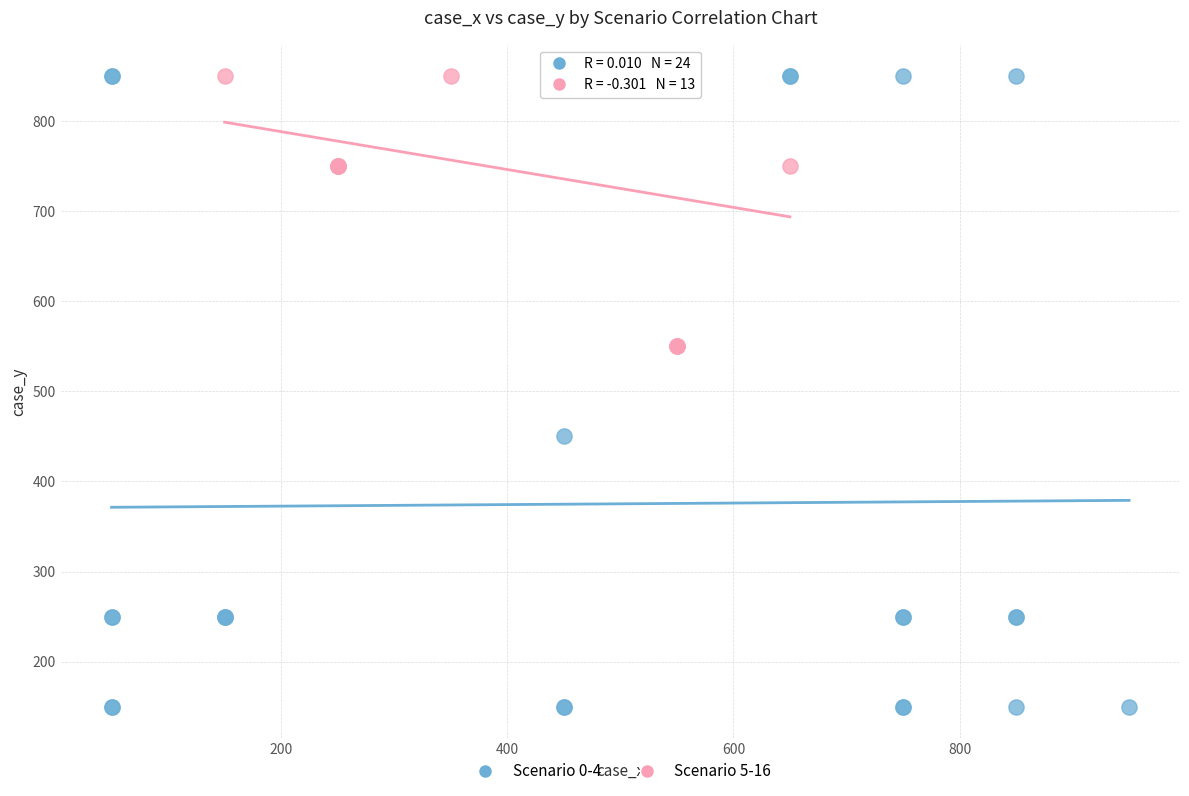

Which series contains the lowest Y value?

Scenario 0-4